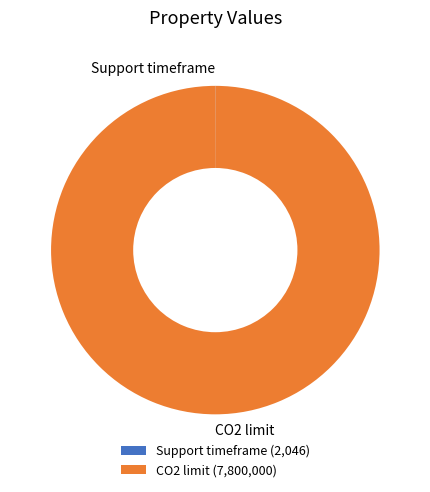

Does CO2 limit account for over 50% of the chart?

Yes